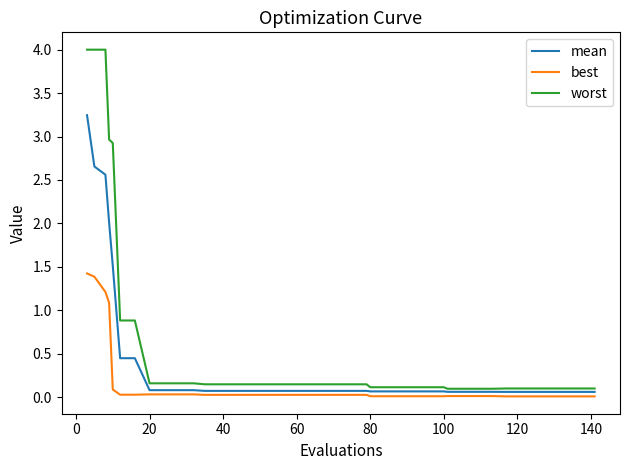

What is the greatest value displayed?

4.0